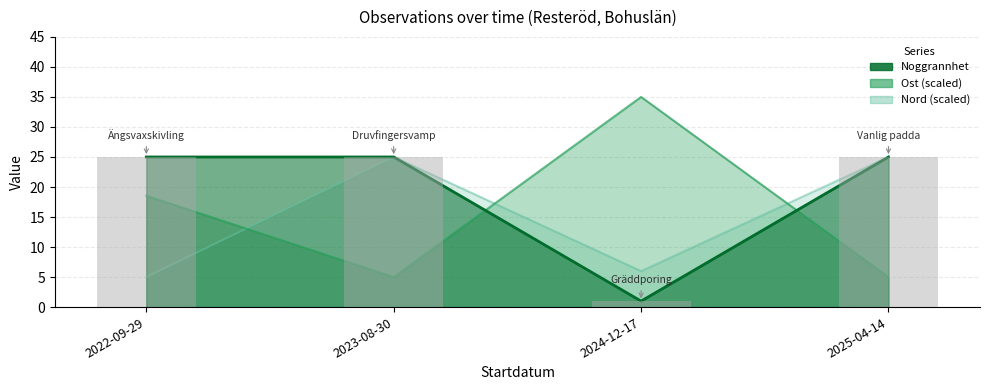

Between 2025-04-14 and 2023-08-30, which is larger?

2025-04-14